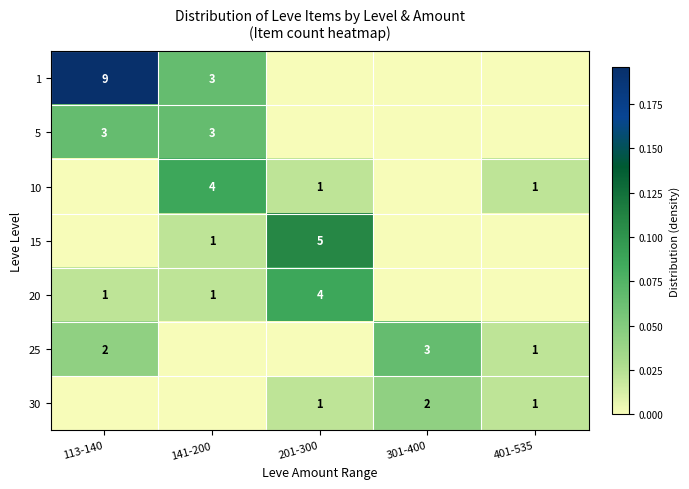

The value of 1 at 141-200 is 0.1. True or false?

False